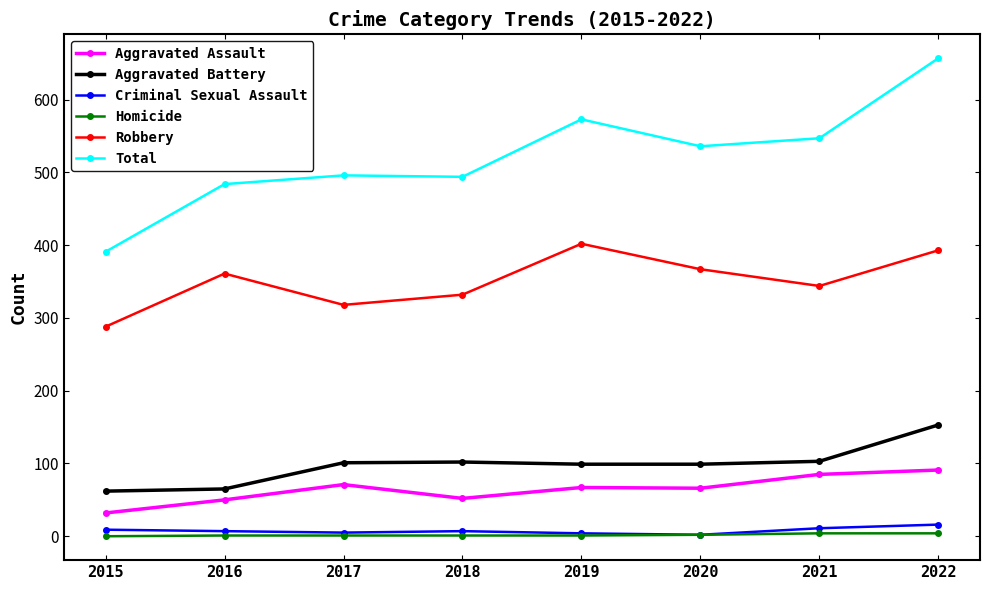

In Total, how many points are lower than both neighbors (excluding endpoints)?

2